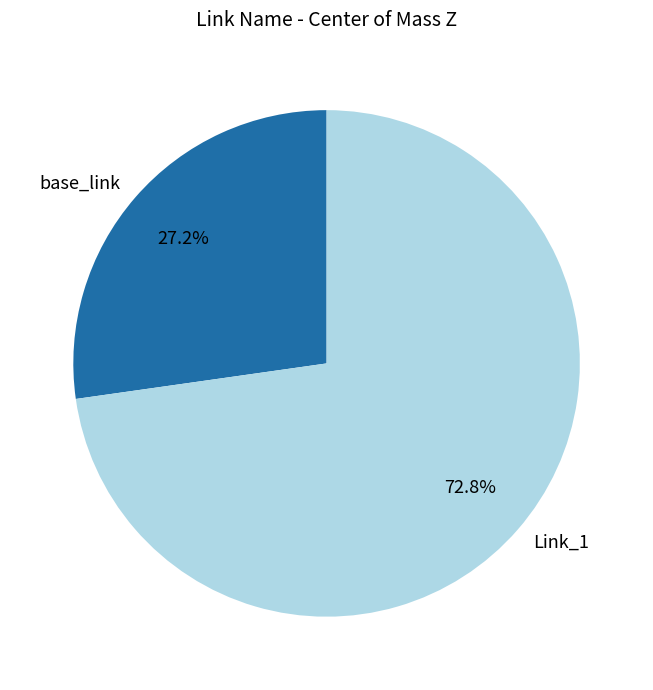

Which slice is the largest?

Link_1